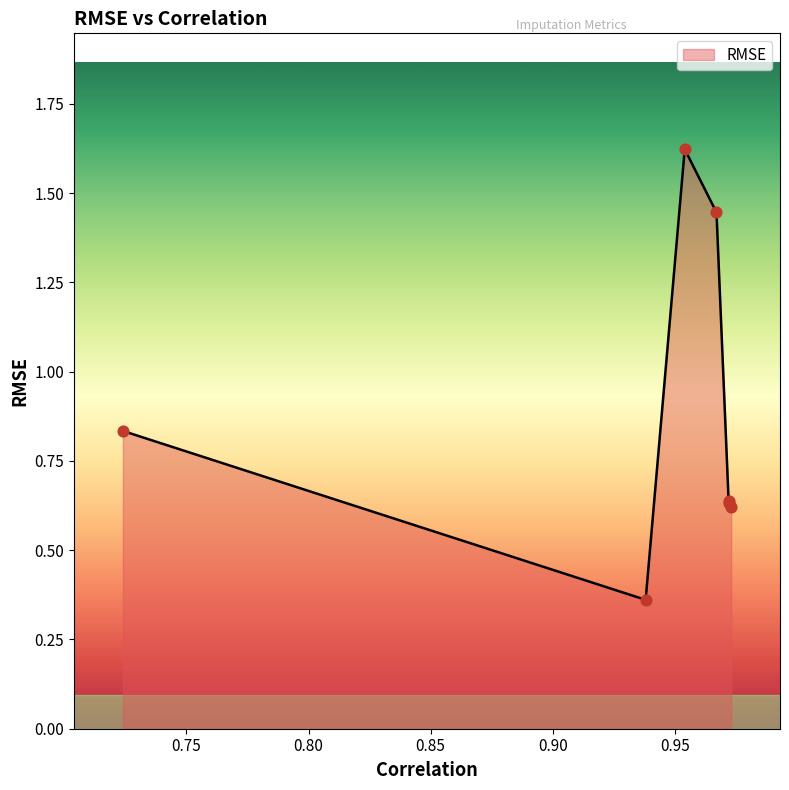

What is the change in value from 0.973 to 0.967?

+0.8